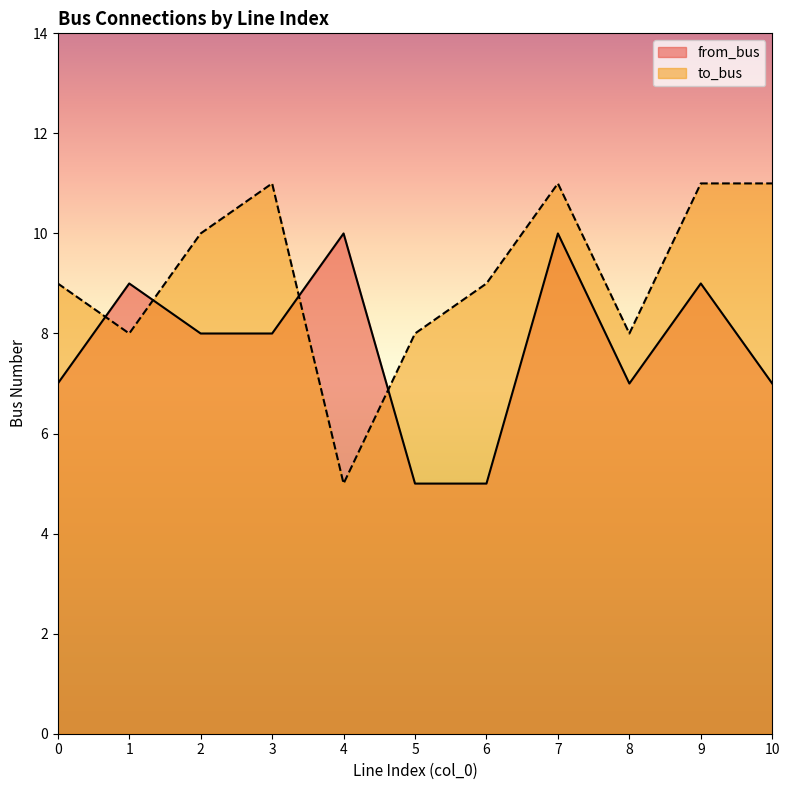

List the series in order of their overall mean, lowest first.

from_bus, to_bus